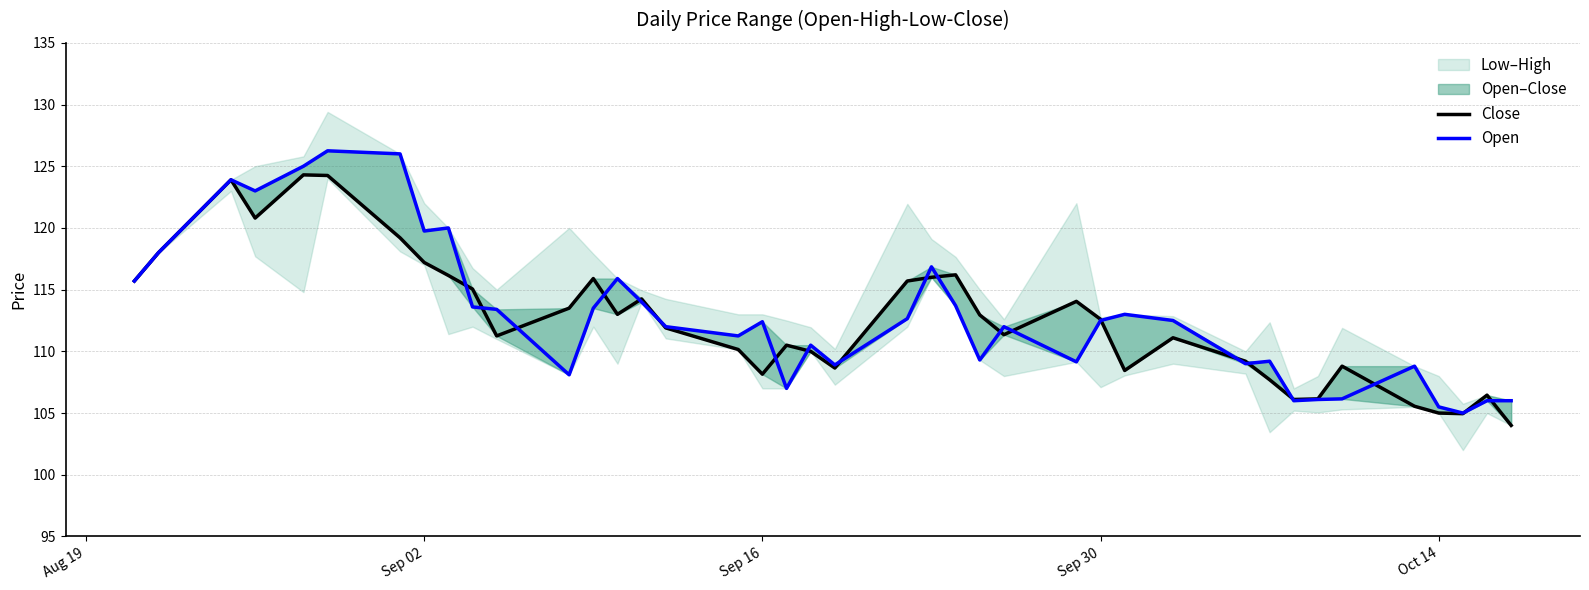

In Open, how many points are higher than both neighbors (excluding endpoints)?

11